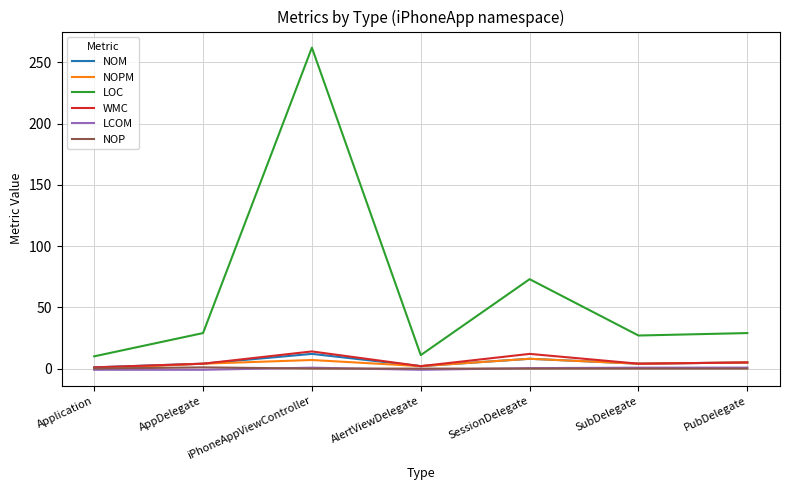

Where is LOC nearest to the value 136?

SessionDelegate